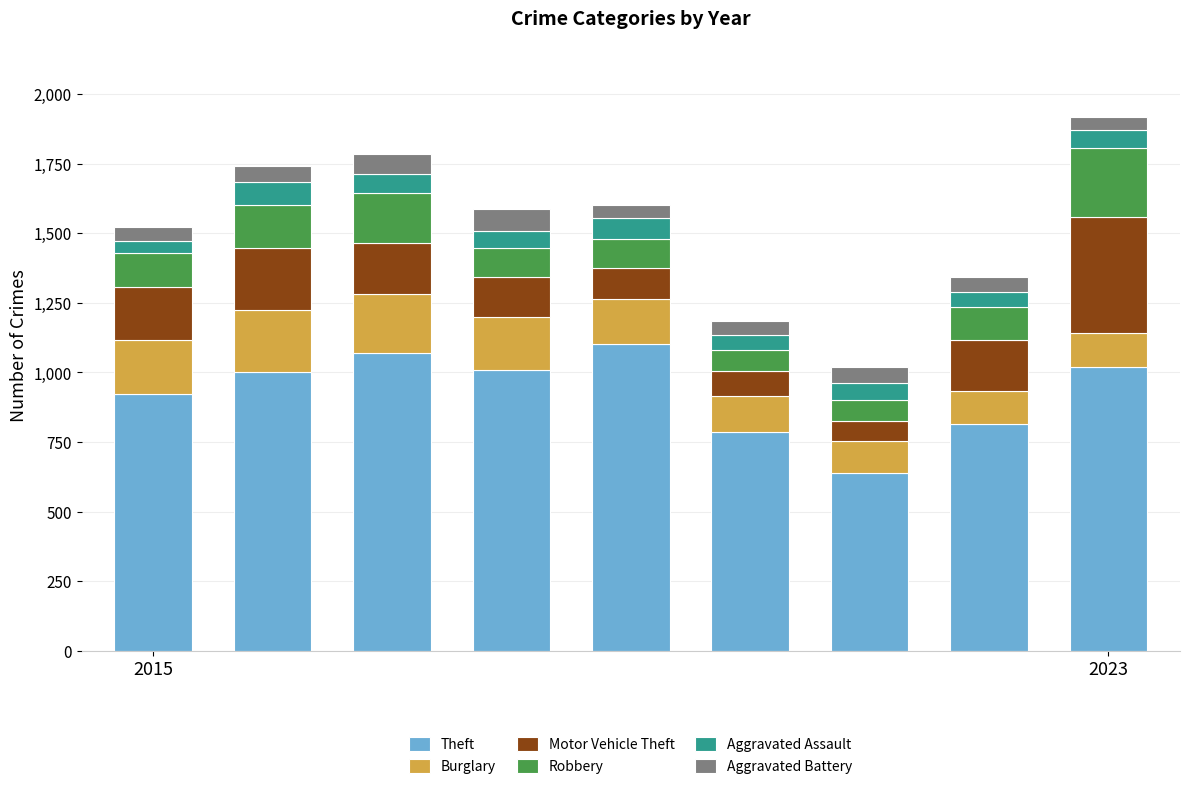

Are the bars grouped side by side (vs. stacked)?

No